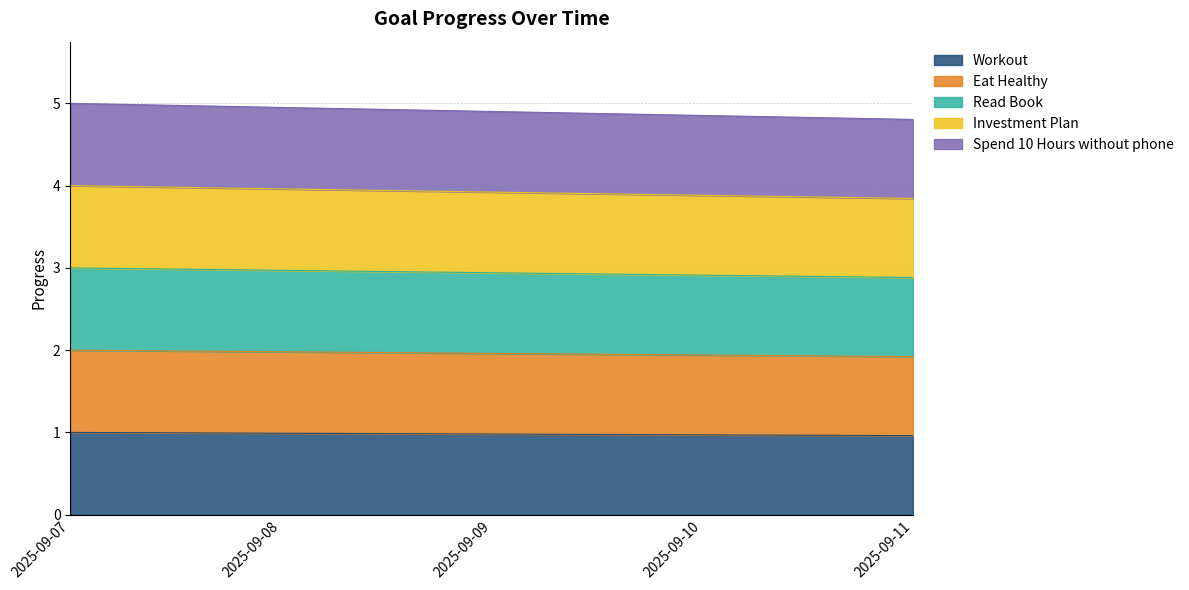

The Spend 10 Hours without phone series shows 7.5 at 2025-09-09. True or false?

False